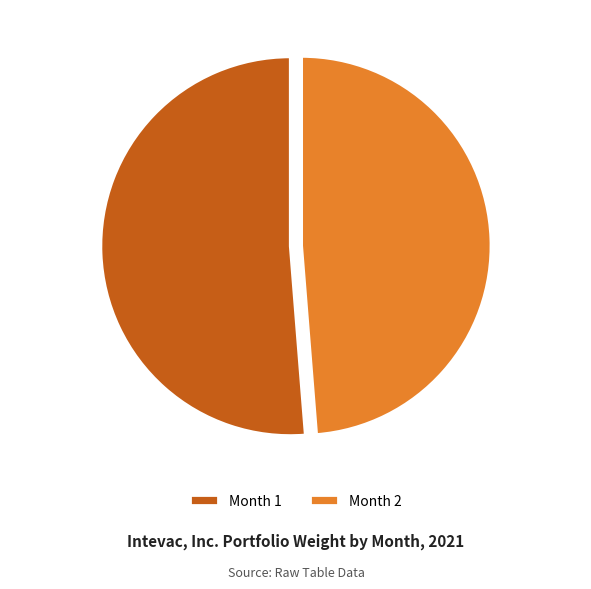

Which has a higher value, Month 1 or Month 2?

Month 1